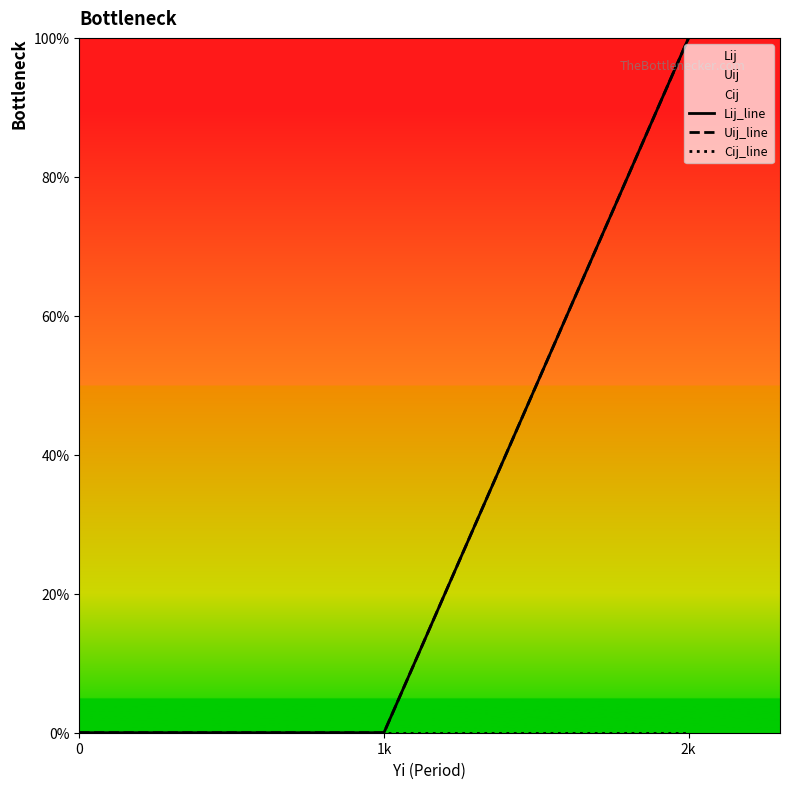

What is the maximum value for Lij_line?

100